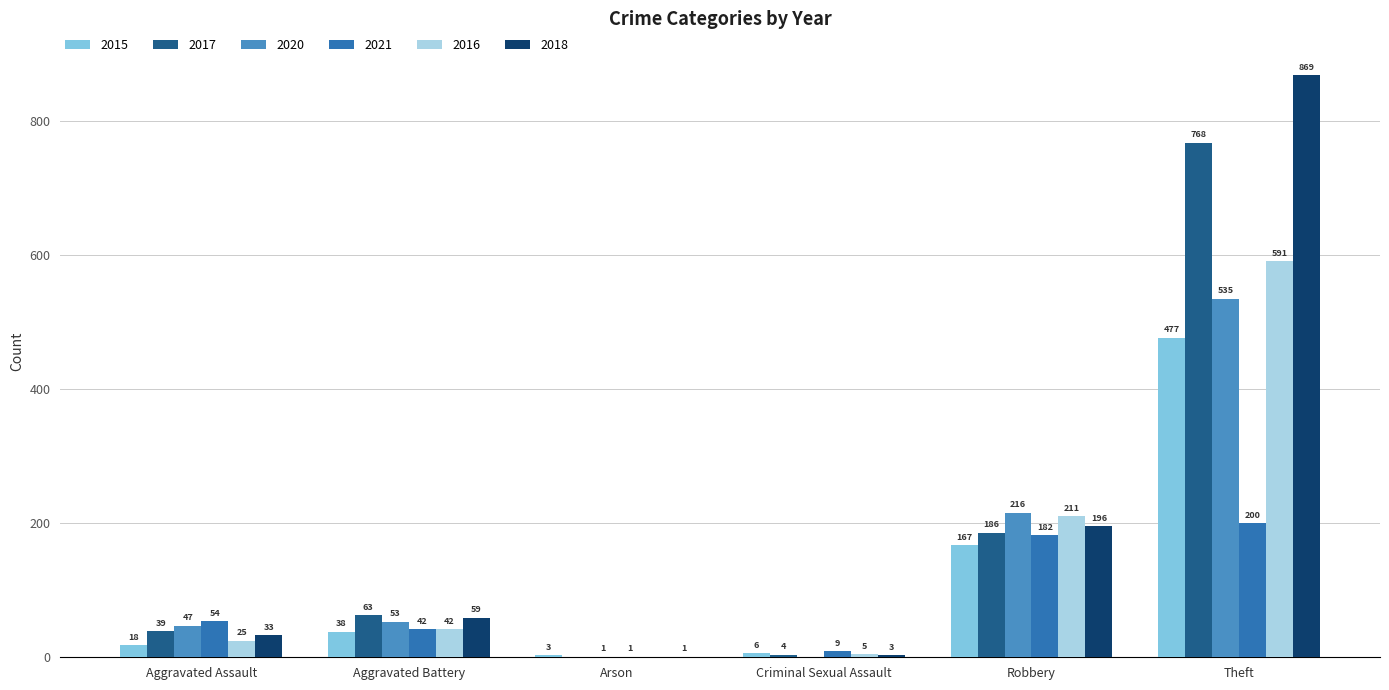

What is the highest value of the 2017 series?

768